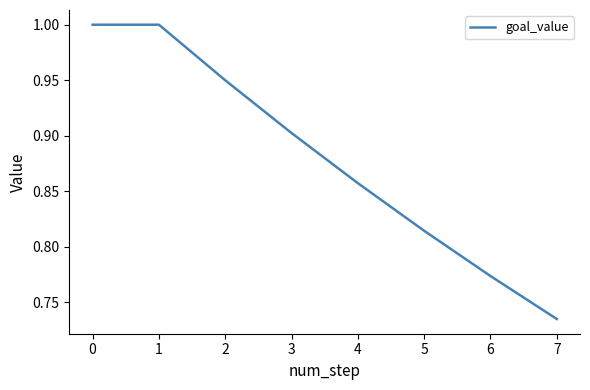

What is the greatest value displayed?

1.0